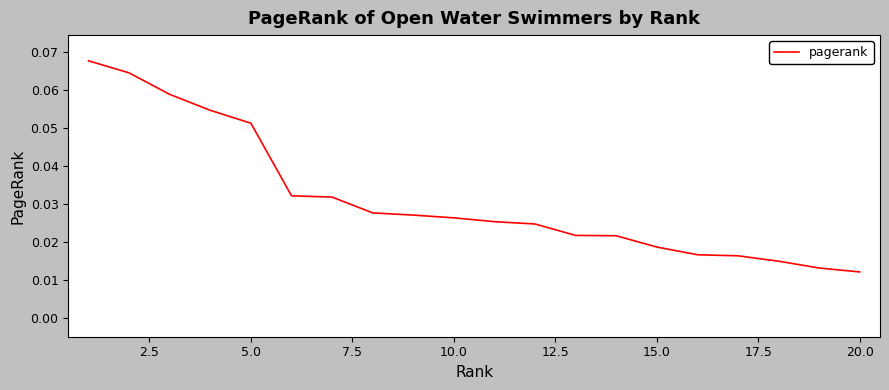

How many lines are shown in the chart?

1